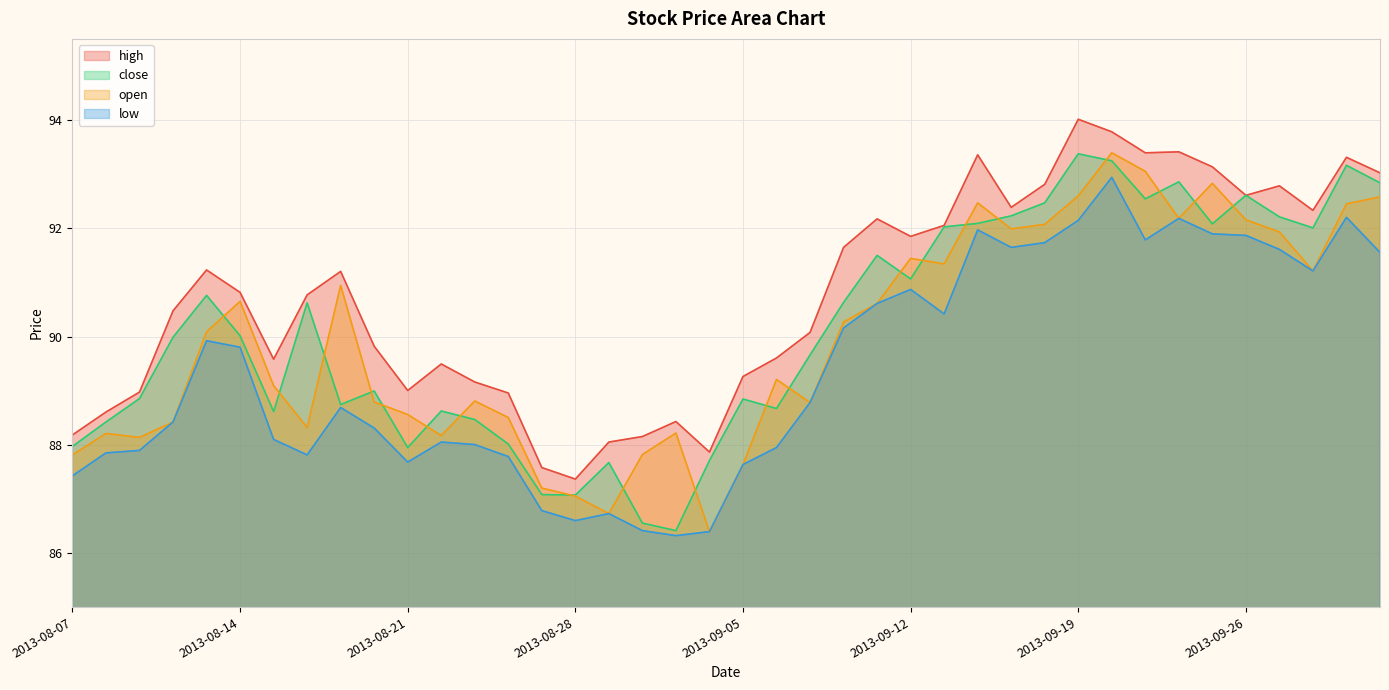

True or false: close has a value of 92.1 at 2013-09-16.

True